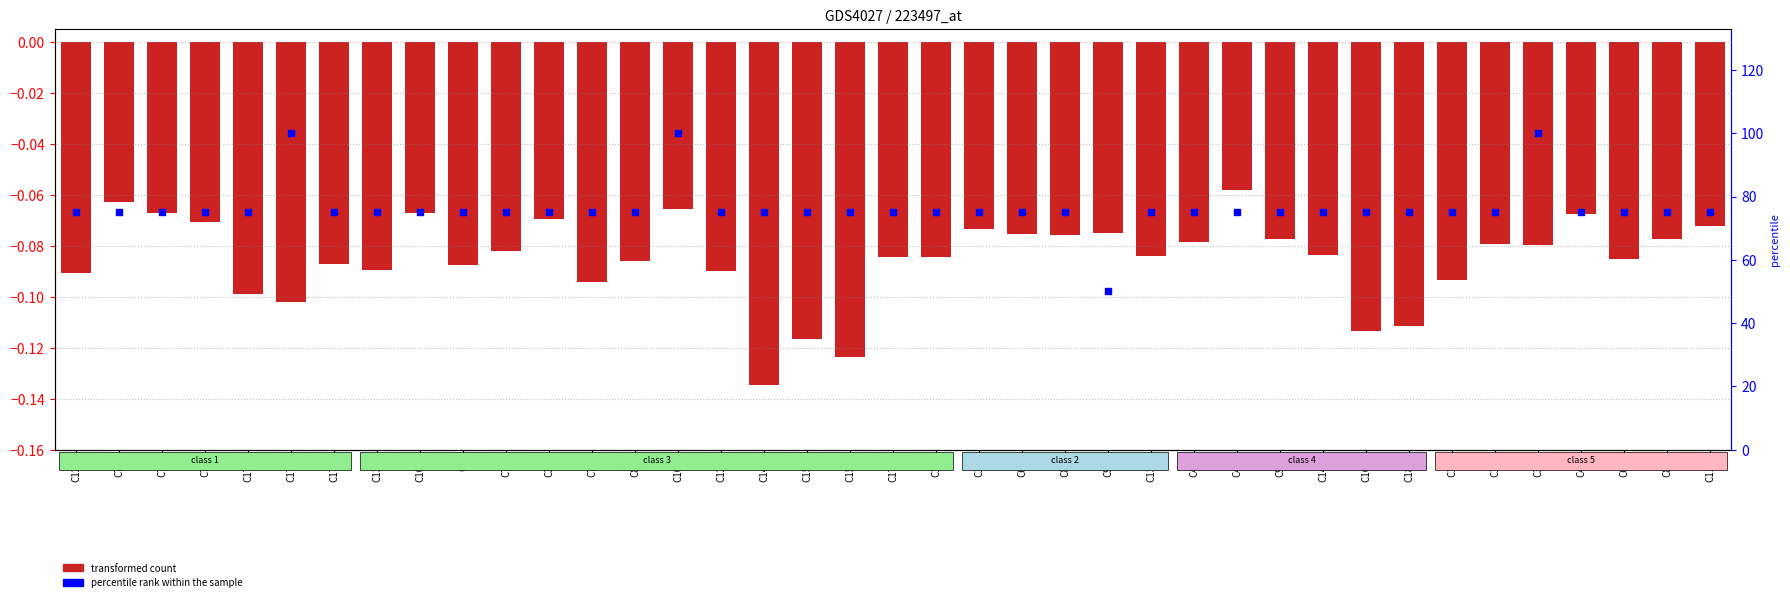

Is the value of transformed count at C189 greater than the value of percentile rank within the sample at C89?

No